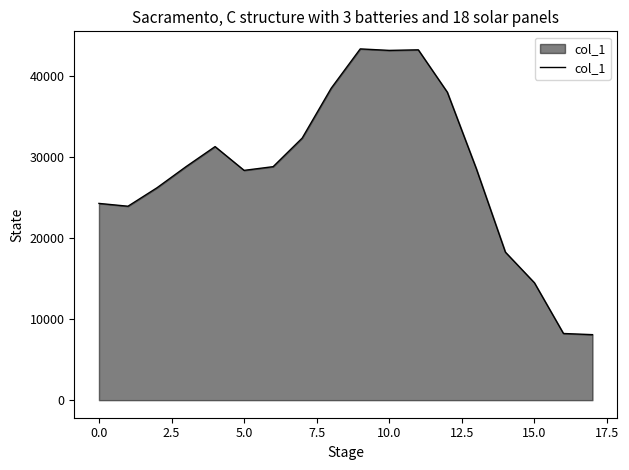

What is the maximum value shown in the chart?

43285